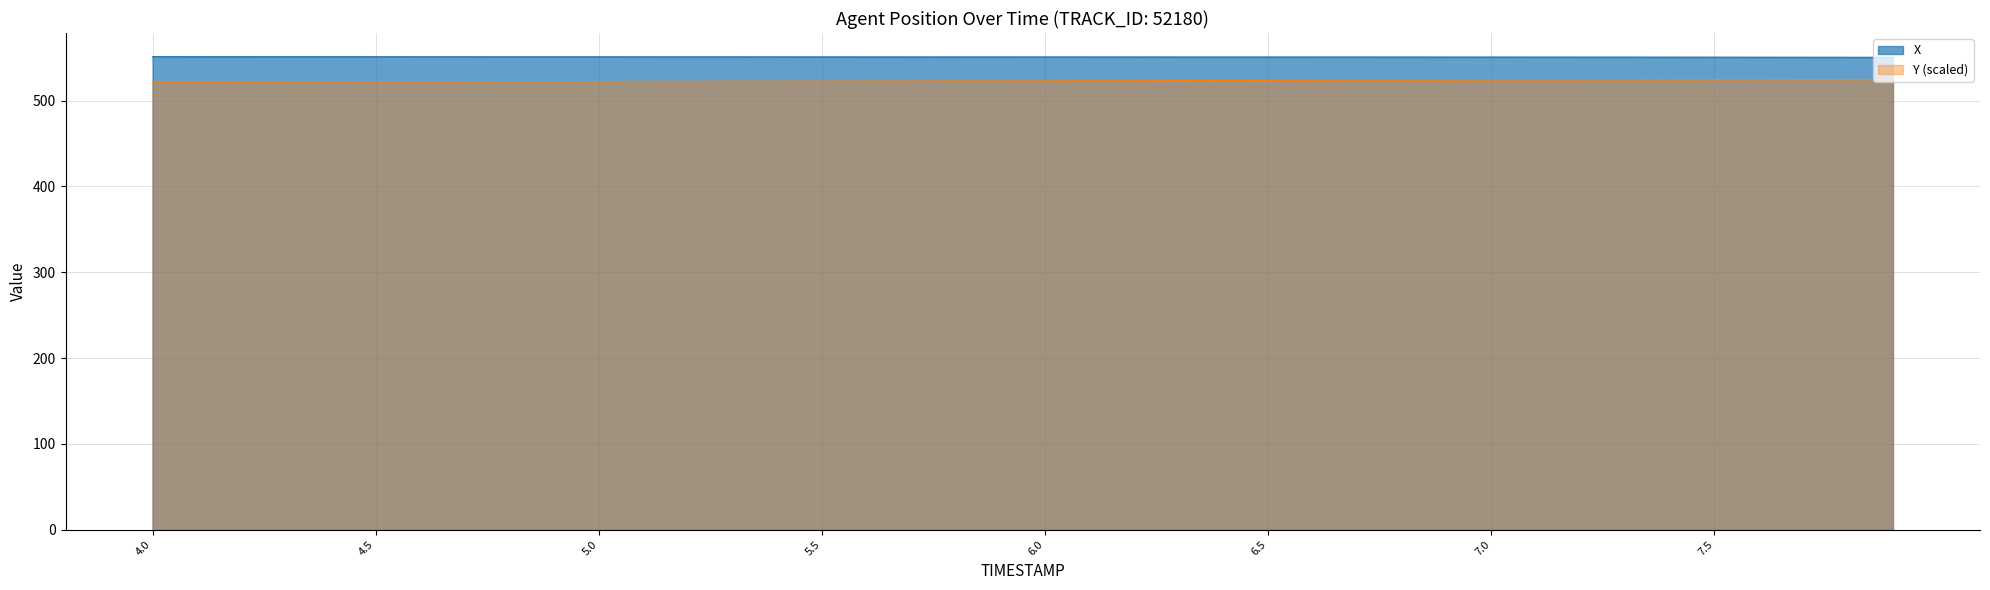

Which category has the highest value across all series?

4.0